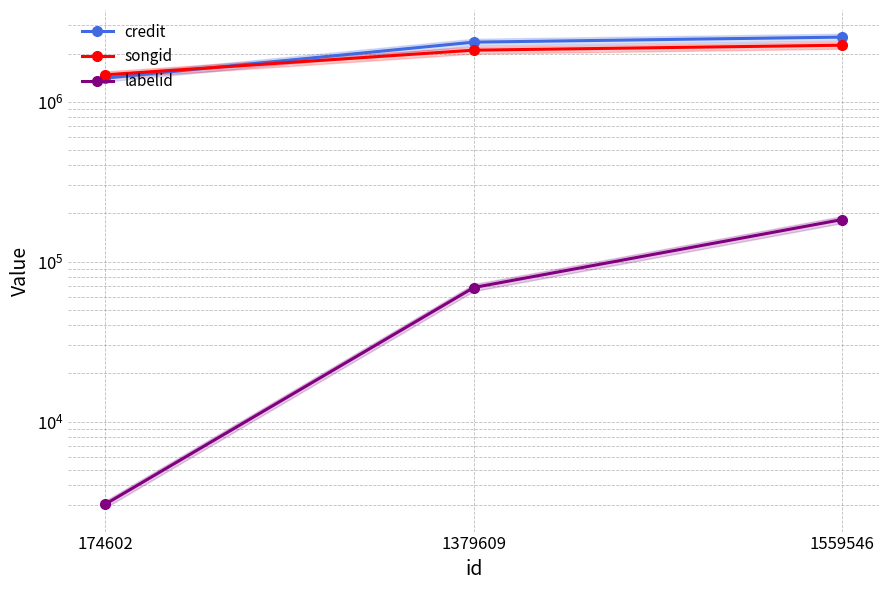

At how many categories does at least one series exceed 1698054?

2